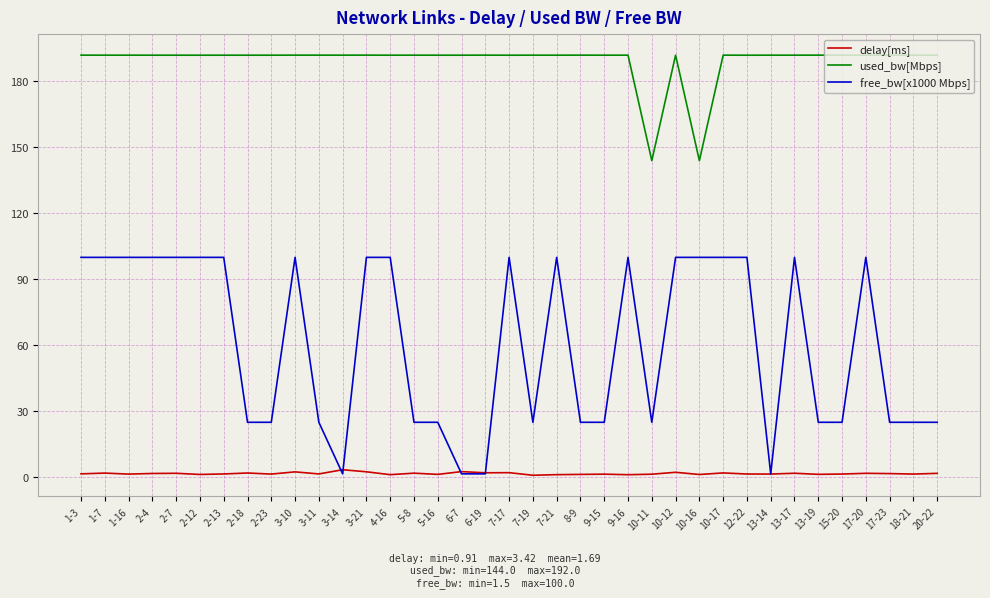

True or false: used_bw[Mbps] and delay[ms] intersect in this chart.

False